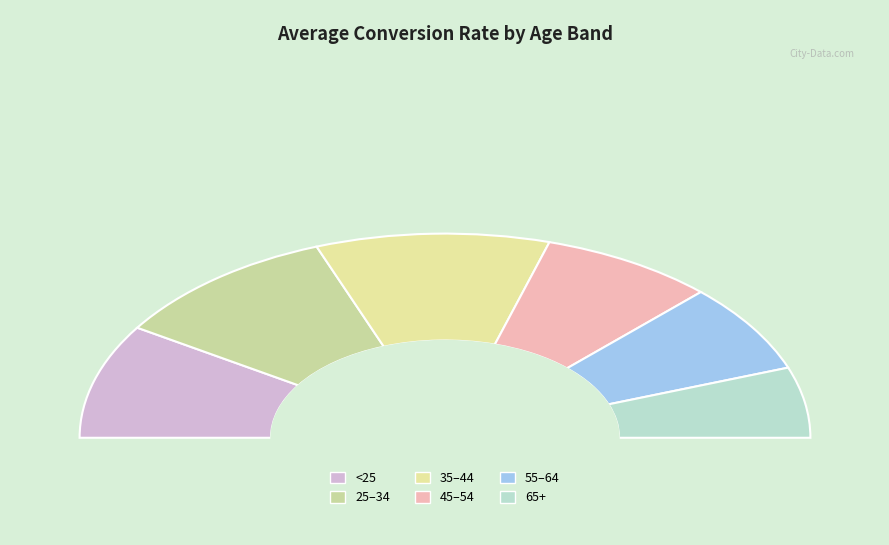

Count the number of slices in the pie.

6